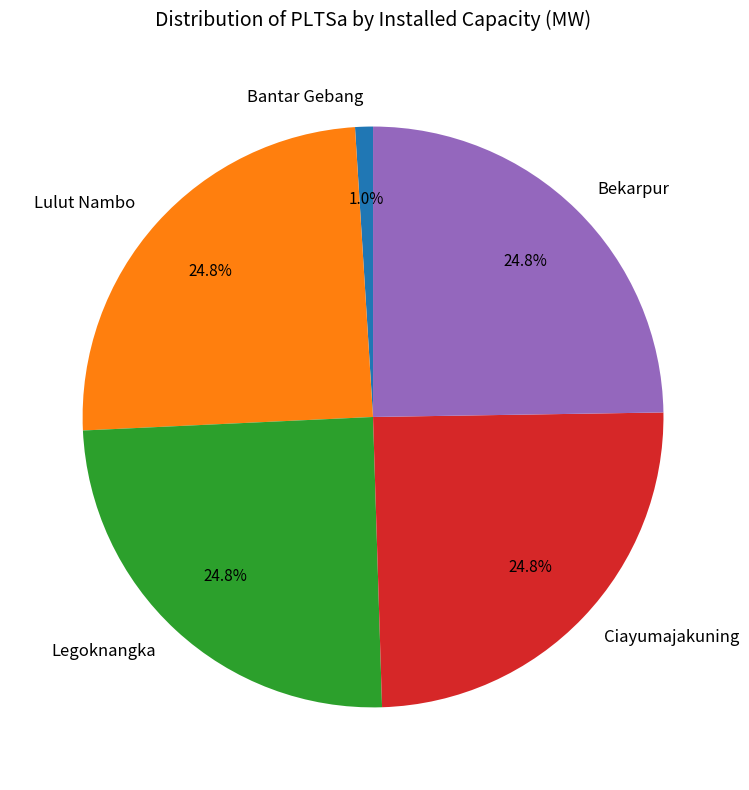

The Bantar Gebang slice represents 12% of the pie. True or false?

False